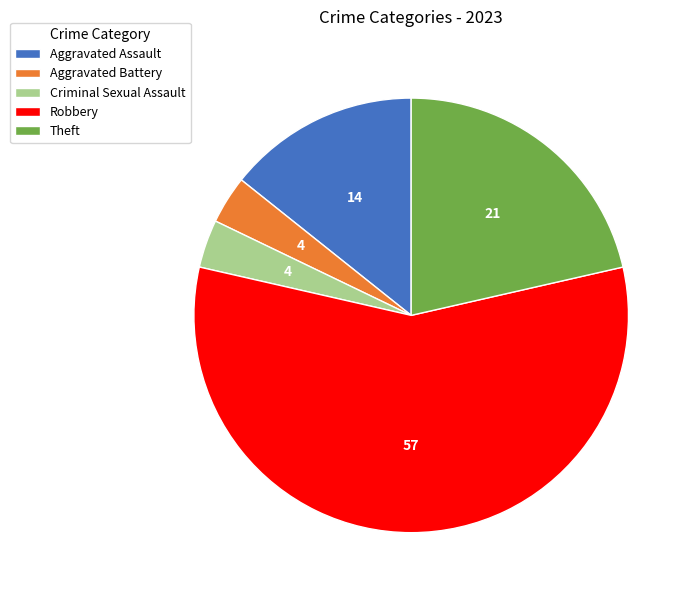

Approximately how many times larger is the value at Criminal Sexual Assault compared to Aggravated Battery?

1.0